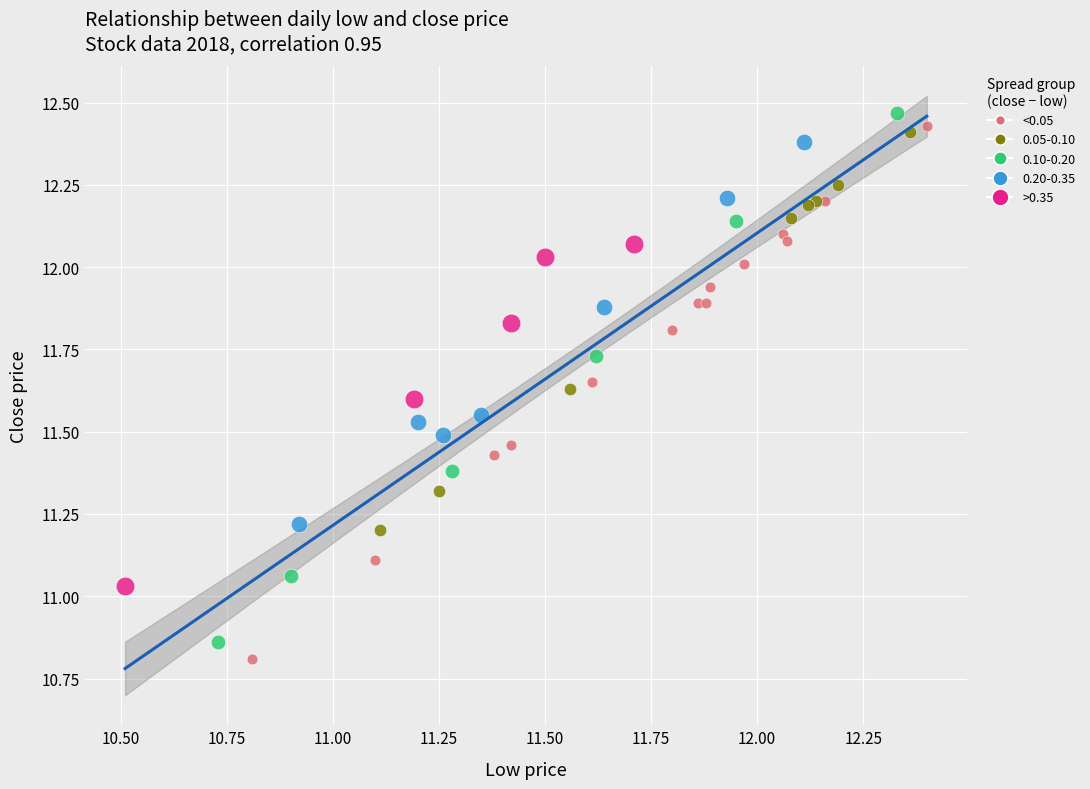

Which series contains the highest Y value?

0.10-0.20